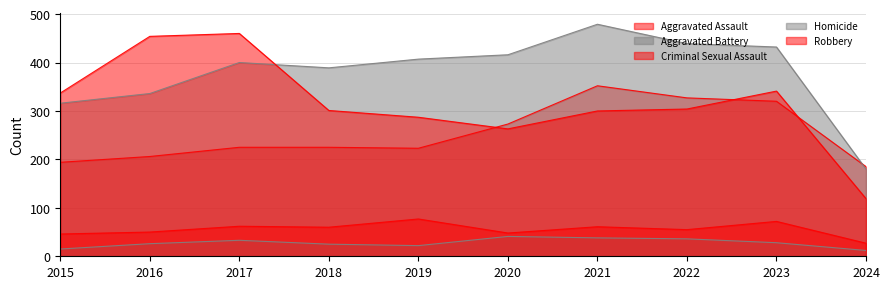

True or false: Aggravated Battery and Homicide intersect in this chart.

False